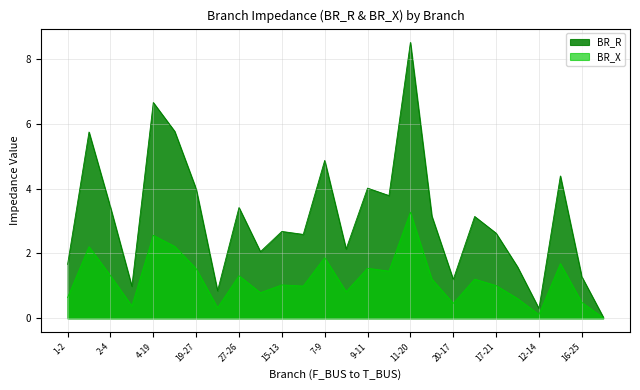

At which category is the sum across all series the highest?

11-20